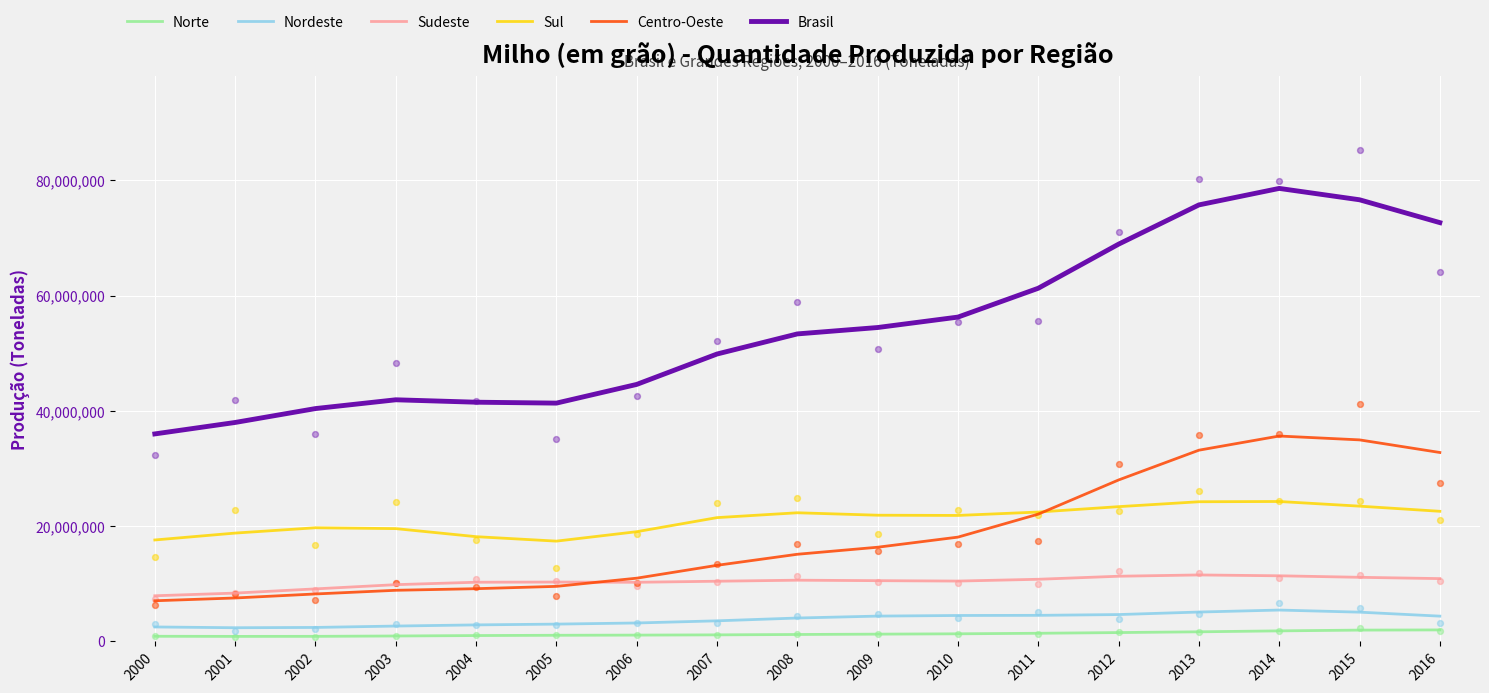

At how many categories does at least one series exceed 46619532?

10